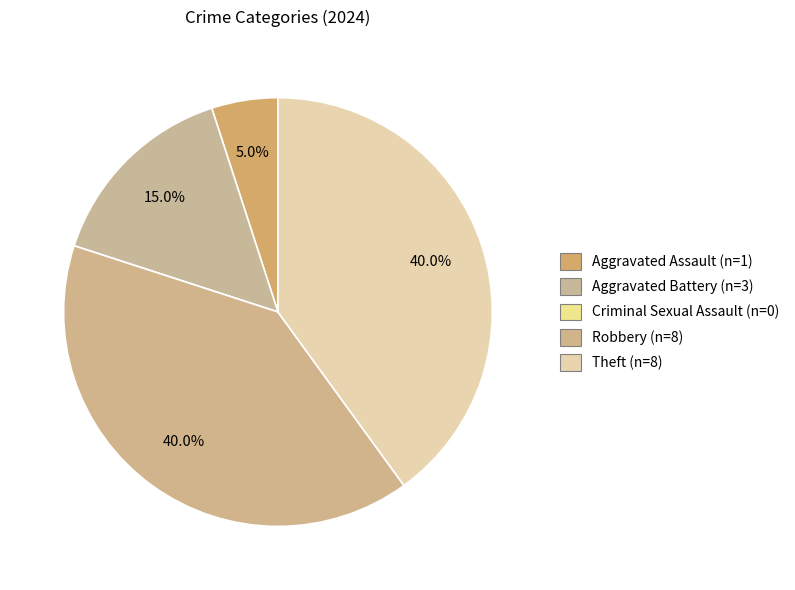

To the nearest percent, what is the average slice percentage?

20%